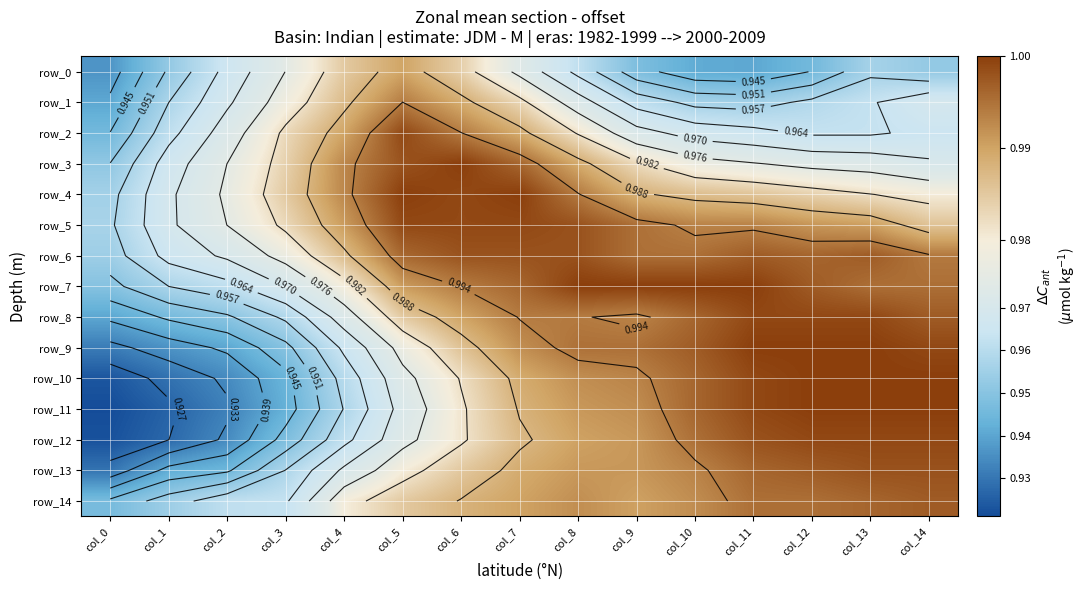

At col_6, list the series in order from smallest to largest.

row_11, row_12, row_10, row_0, row_13, row_9, row_14, row_1, row_8, row_2, row_7, row_6, row_4, row_5, row_3